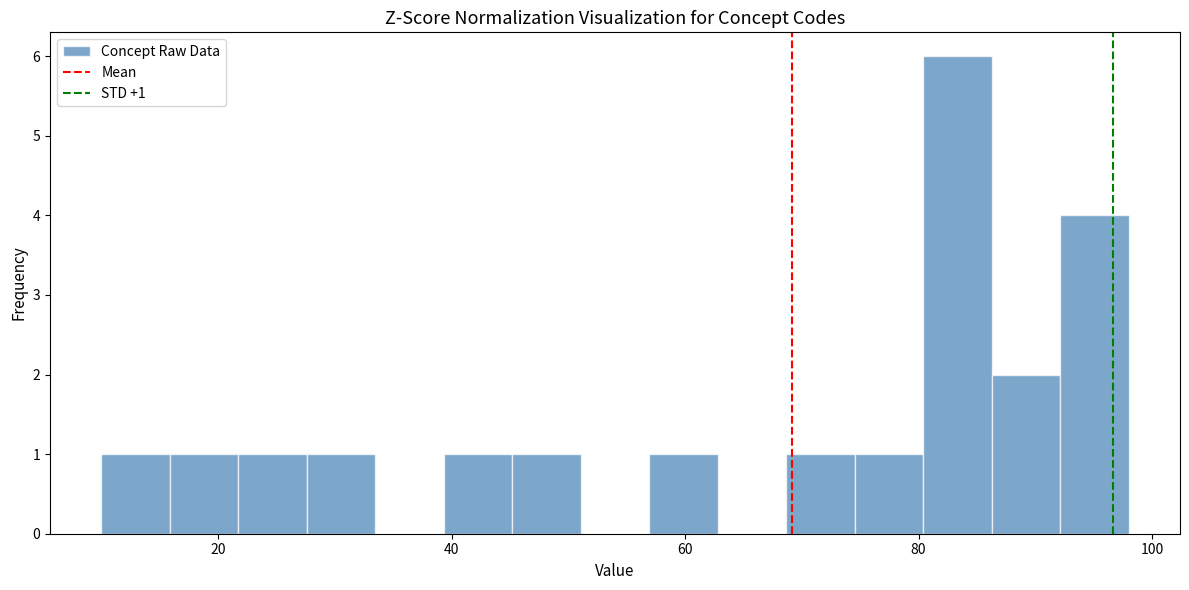

Around what value on the x-axis is the tallest bar? Give the approximate position of its centre, as read against the axis.

84